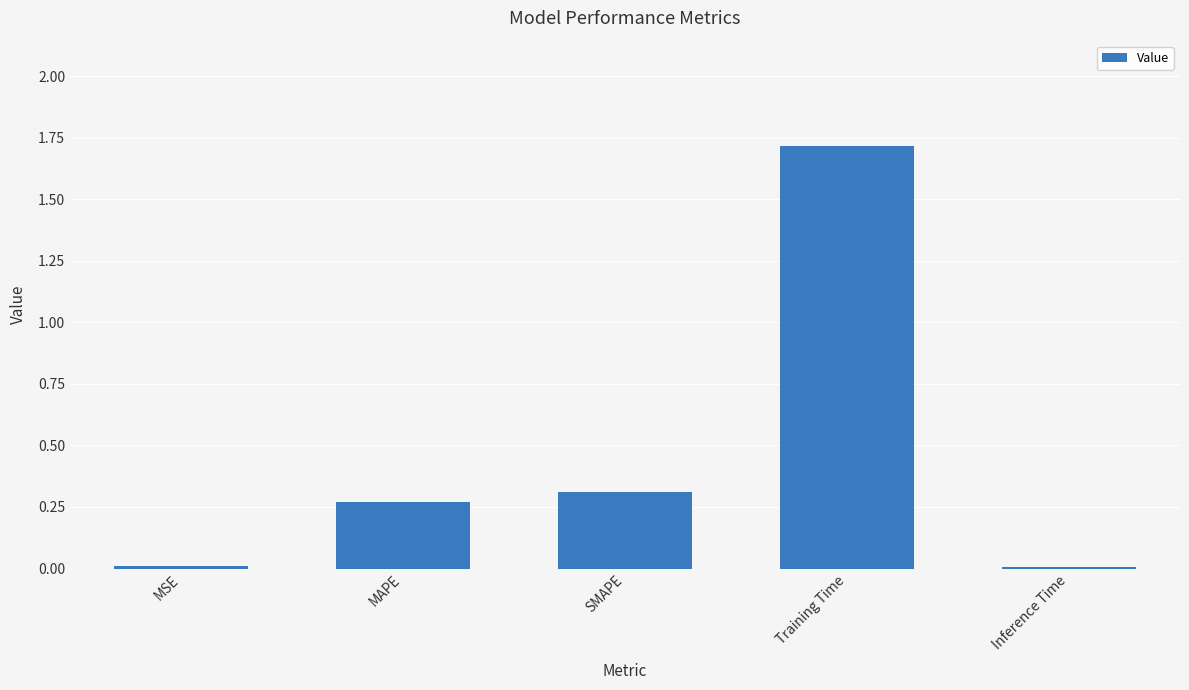

What is the difference between the maximum and minimum values?

1.7